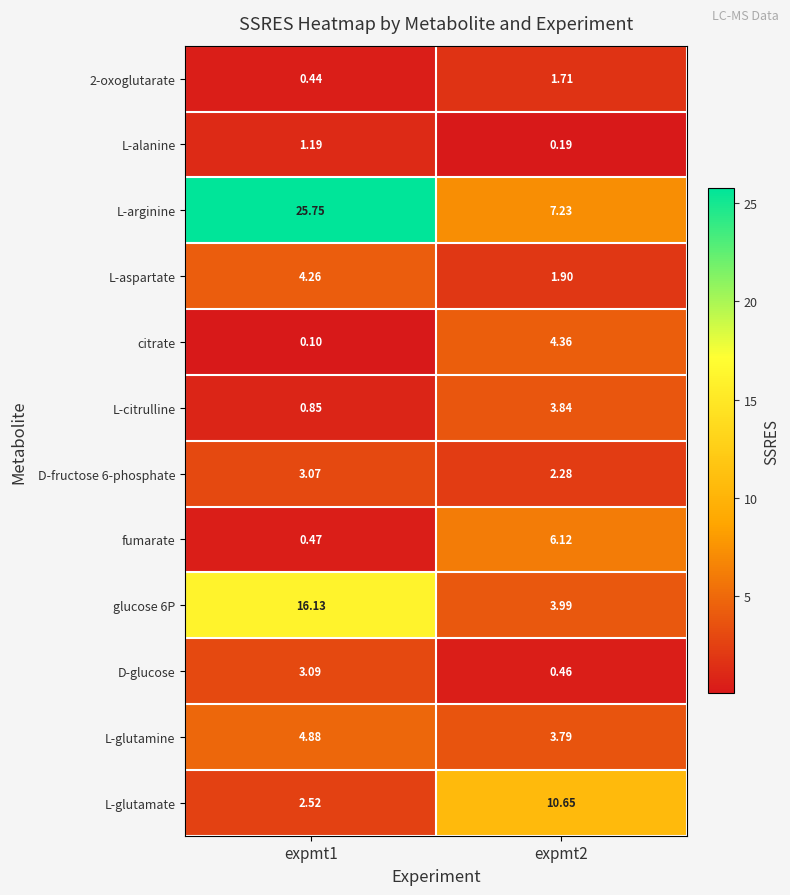

Which series has the largest total across all categories?

L-arginine